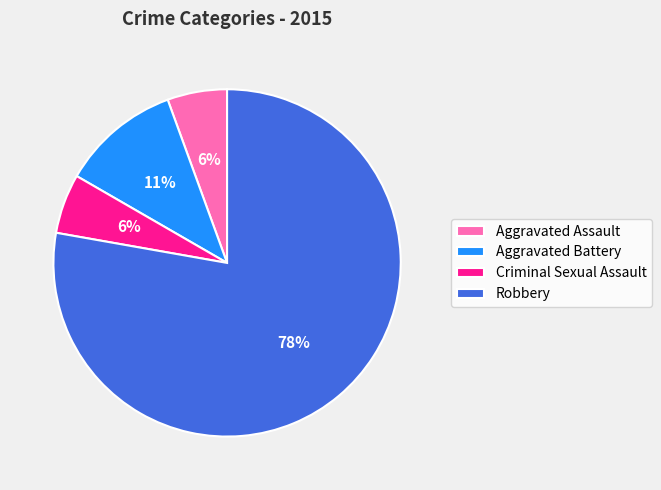

Do Criminal Sexual Assault and Aggravated Battery together represent more than half of the pie?

No